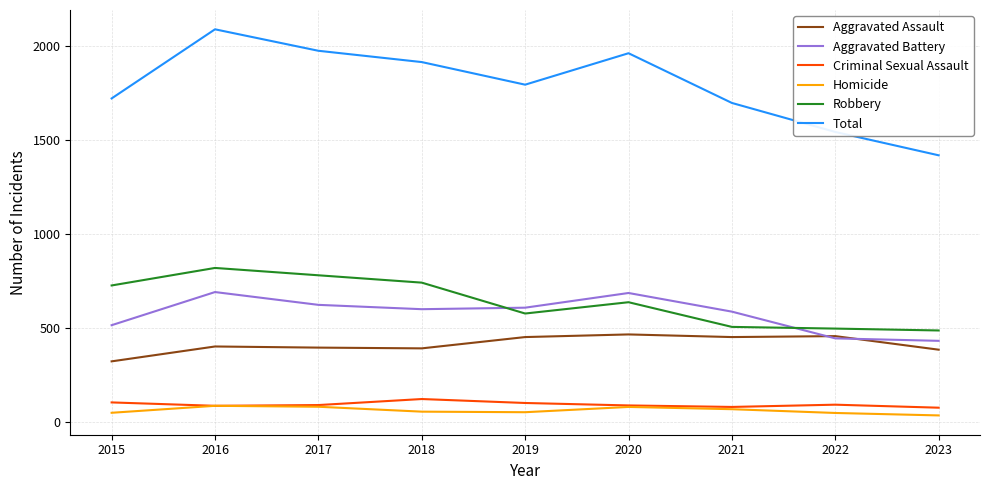

What is the highest value of the Criminal Sexual Assault series?

123